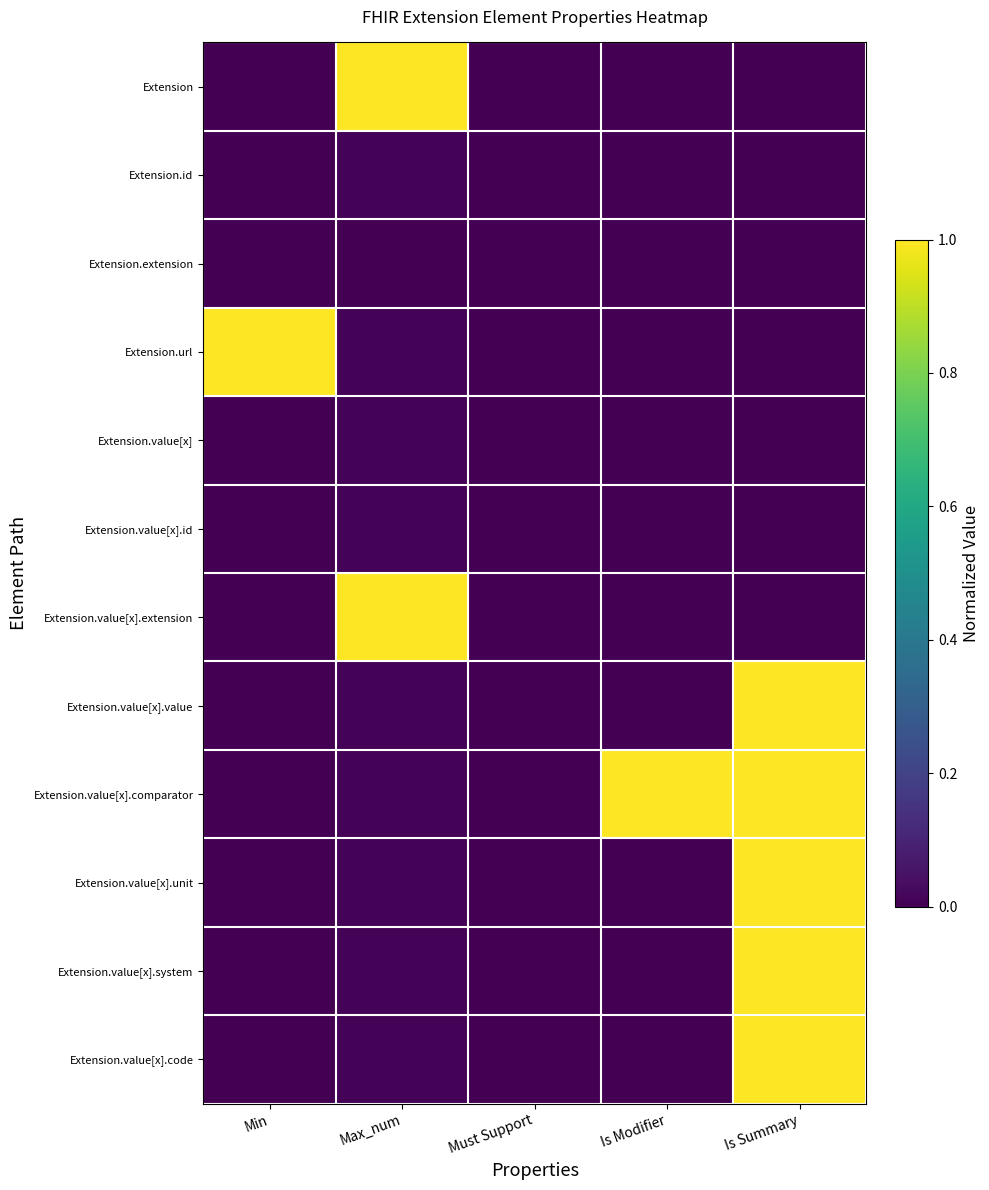

How many distinct data groups are displayed?

12